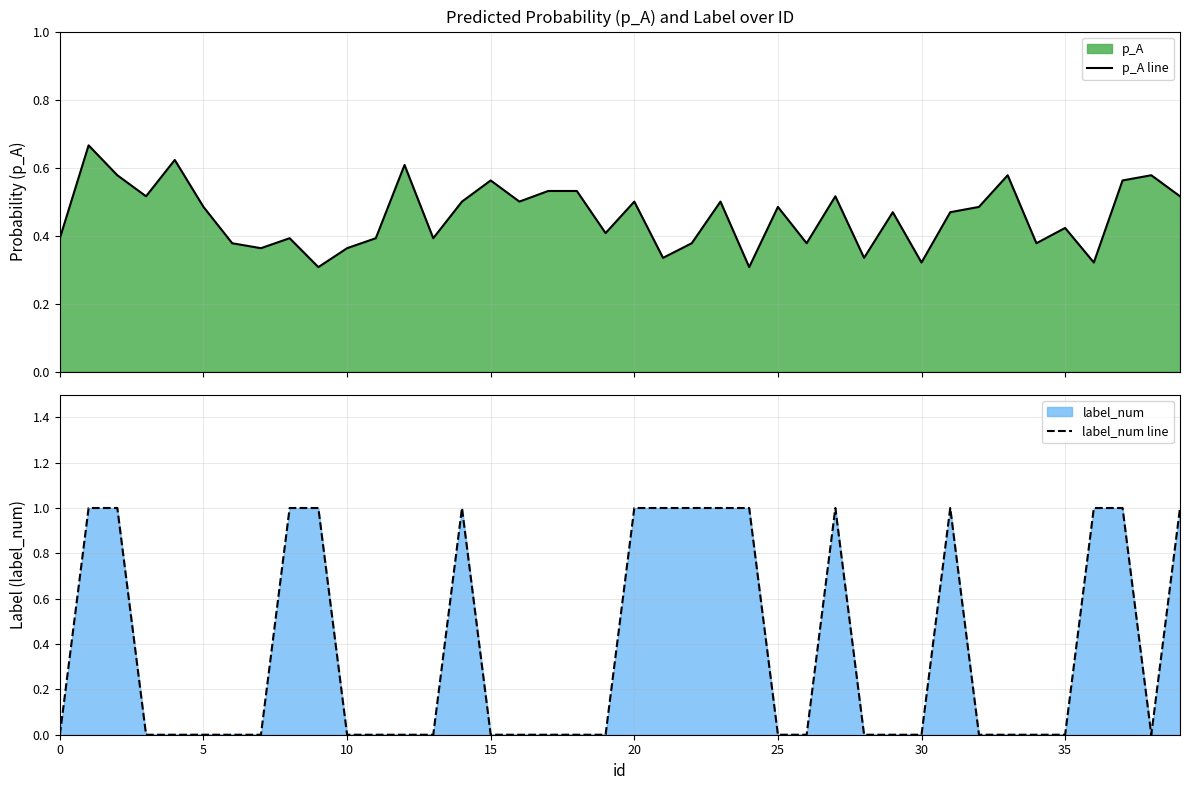

What is the minimum value for p_A line?

0.3